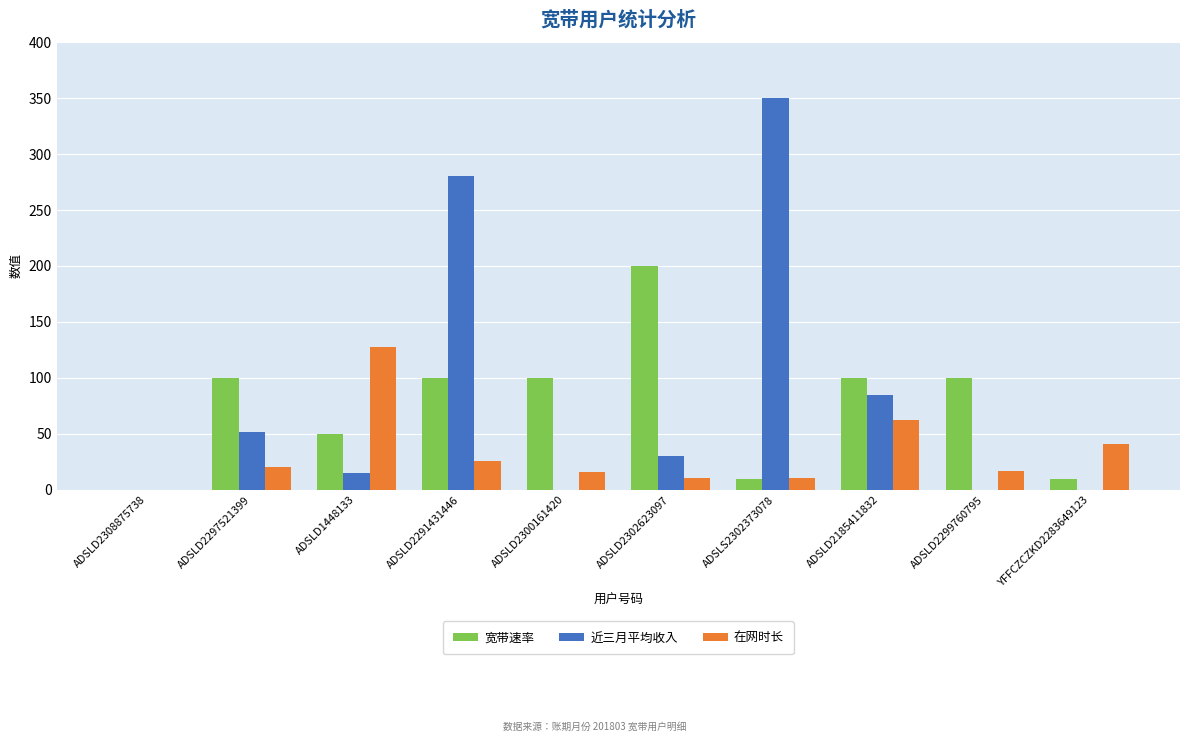

What is the average value of the 宽带速率 series?

77.0